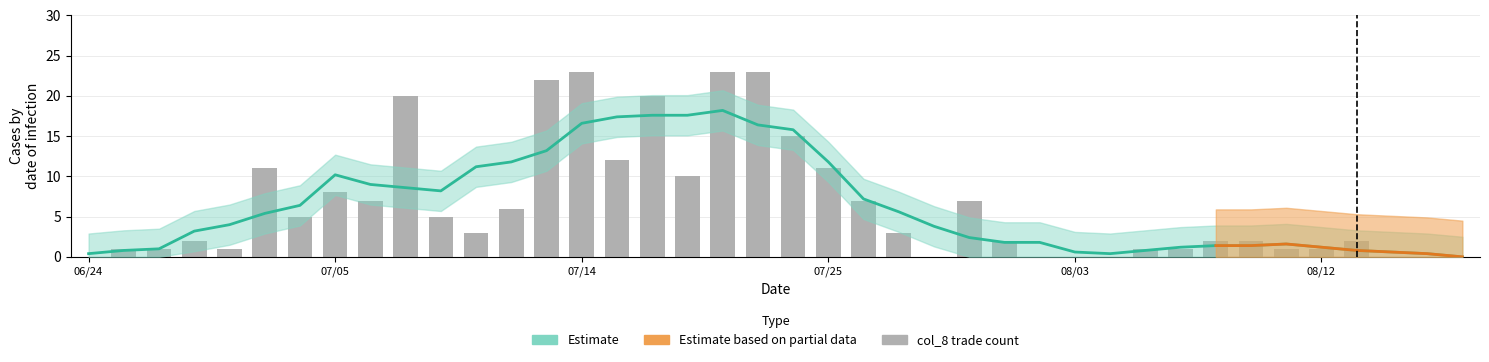

Reading left to right, extract all data points from this chart.

0	1	1	2	1	11	5	8	7	20	5	3	6	22	23	12	20	10	23	23	15	11	7	3	0	7	2	0	0	0	1	1	2	2	1	1	2	0	0	0